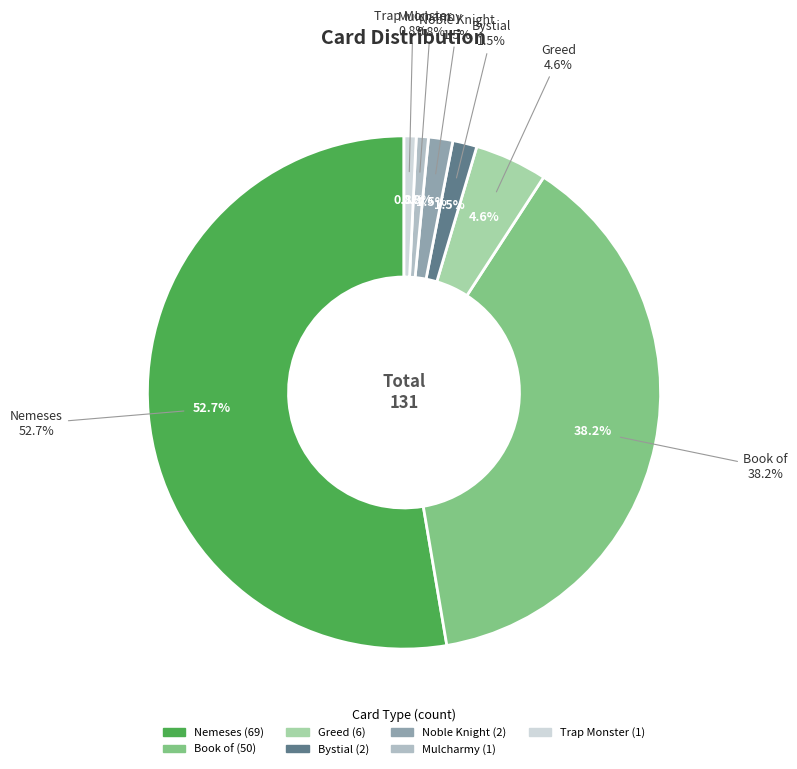

What percentage is NOT represented by Bystial?

98.5%